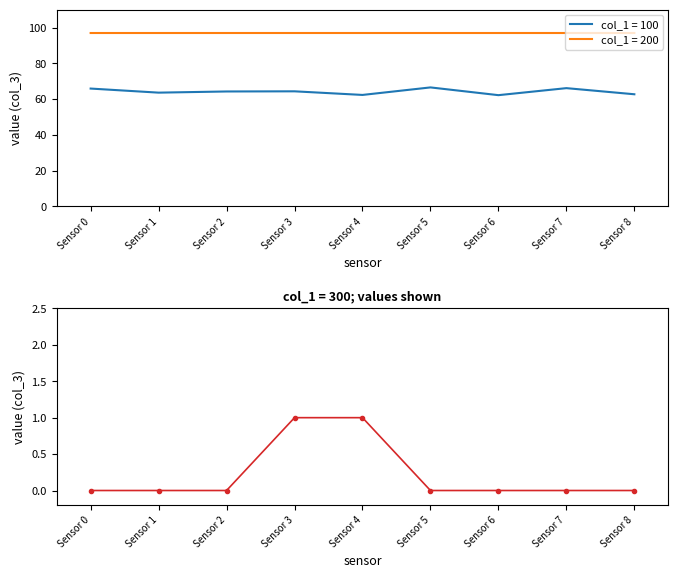

Is it true that col_1=300 equals 0.0 at Sensor 0?

True